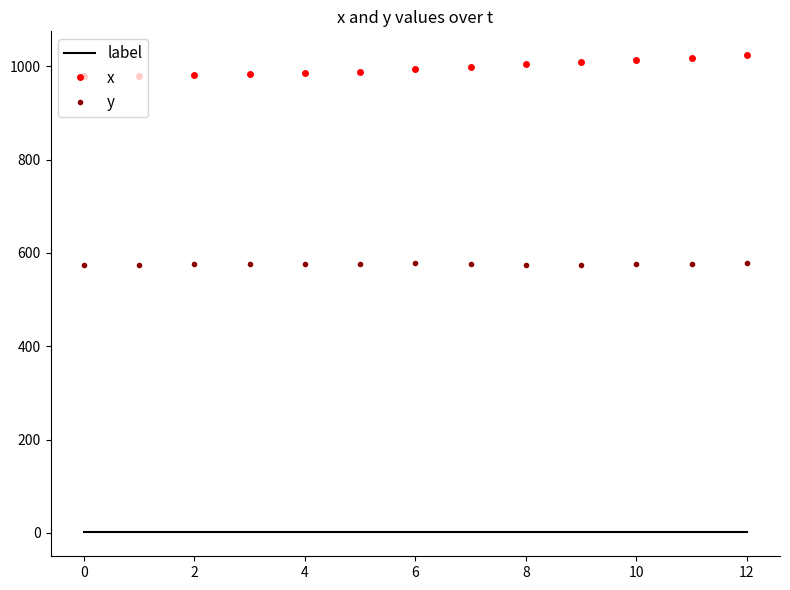

What is the maximum value shown in the chart?

1024